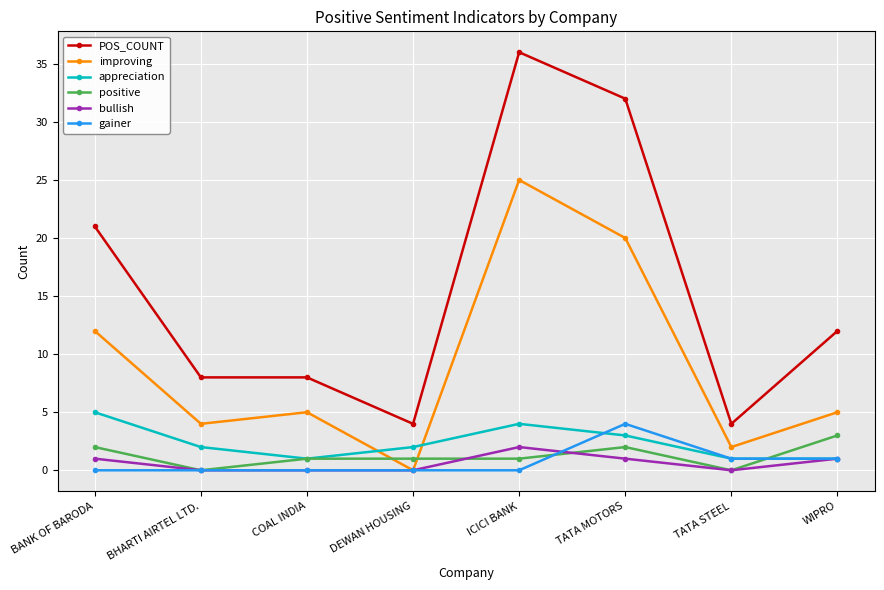

What position from the right is BANK OF BARODA?

8